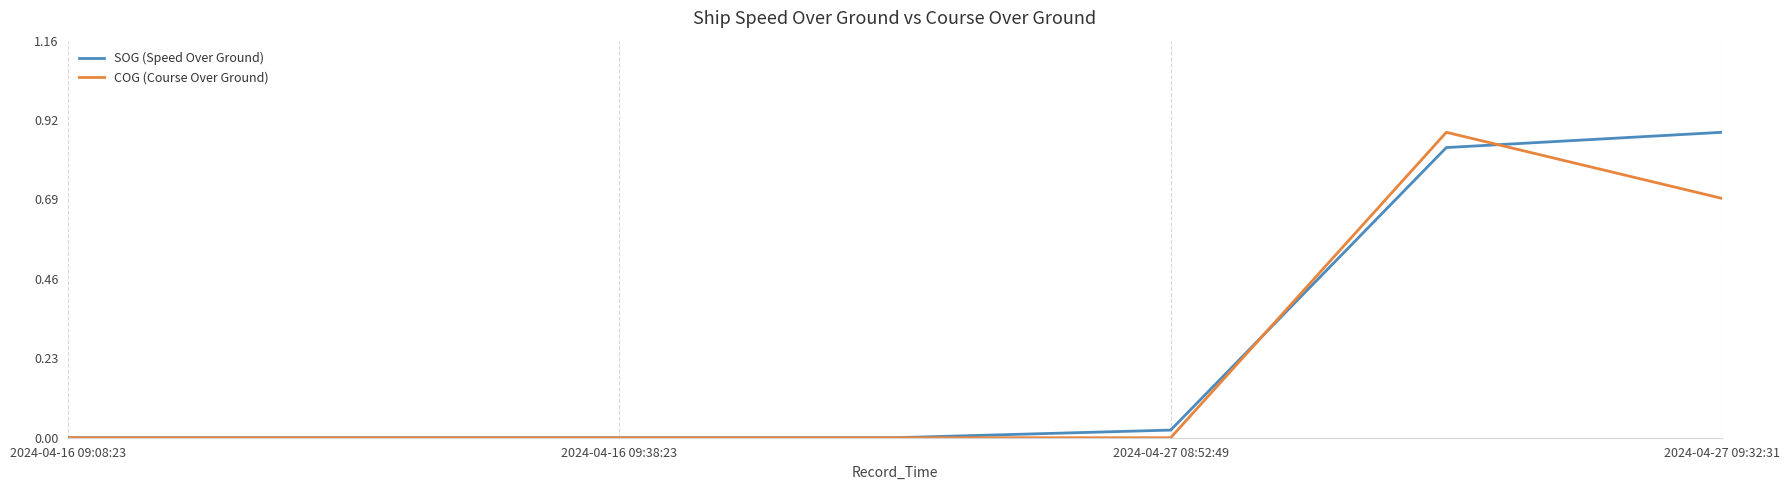

True or false: SOG (Speed Over Ground) has more than 2 points higher than both neighbors.

False